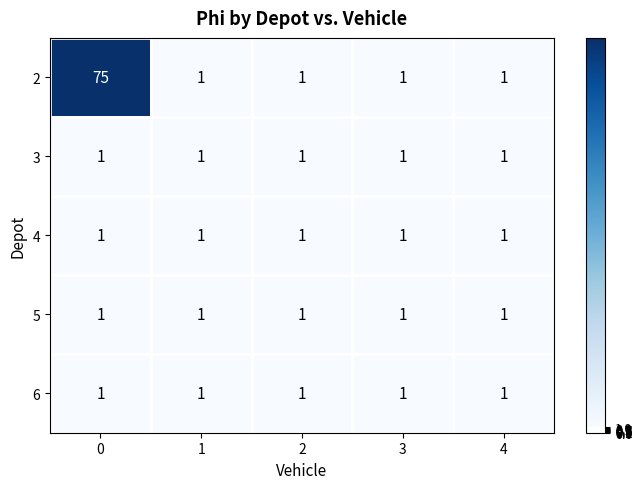

What is the maximum value for 2?

75